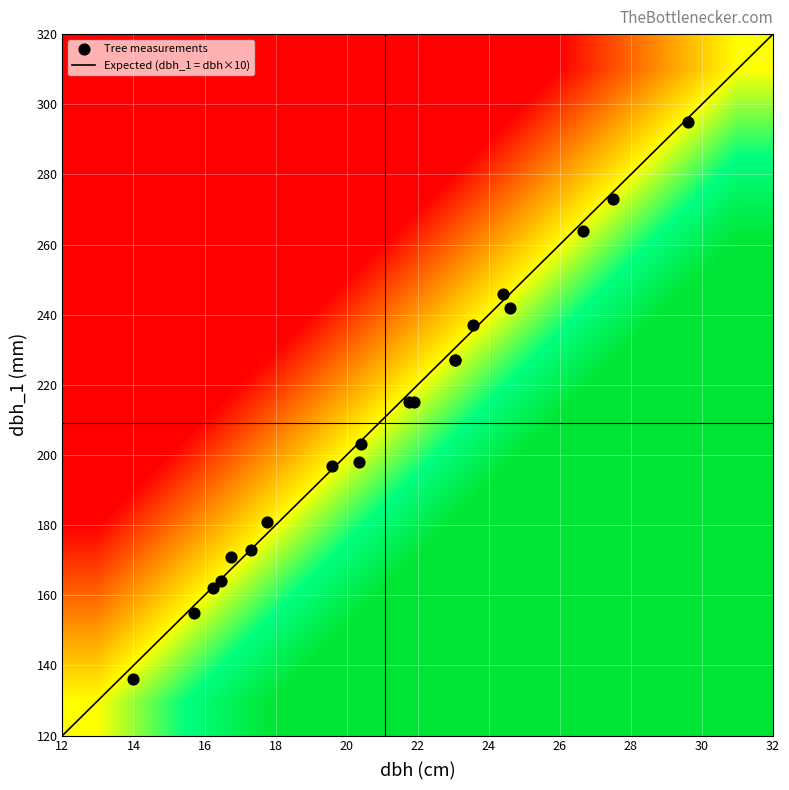

The 42_1438_8_IFN2 series shows 78.2 at dbh_1. True or false?

False